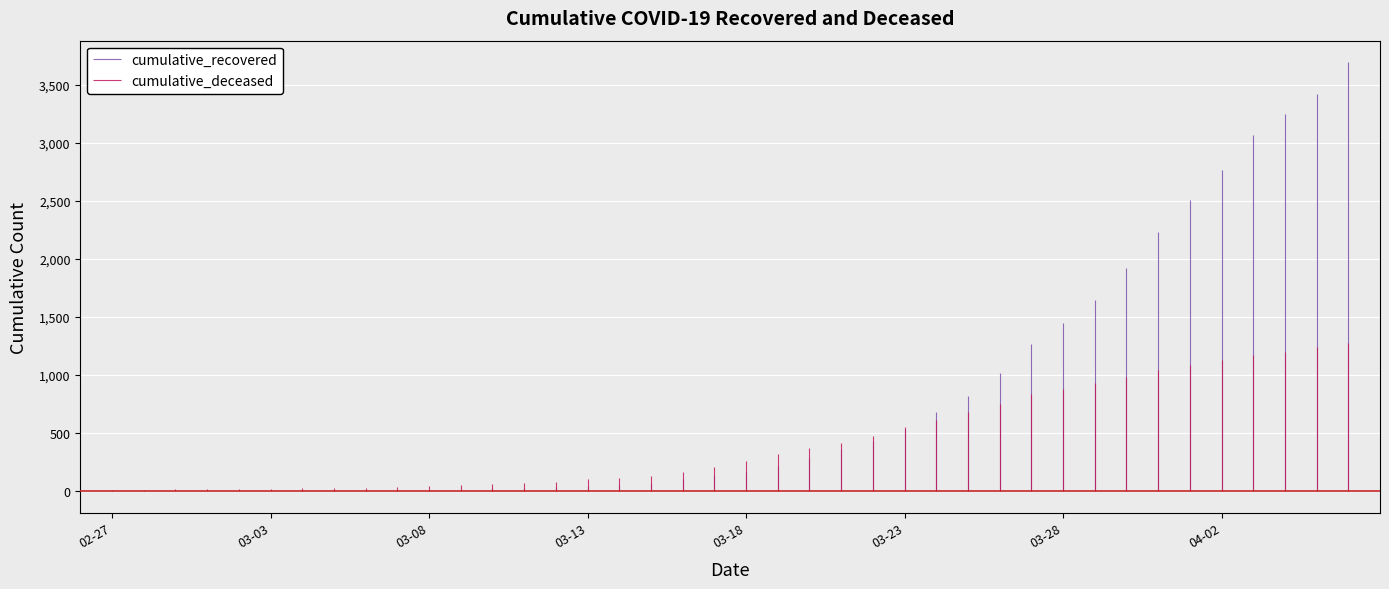

What position from the left is 2020-02-28?

2